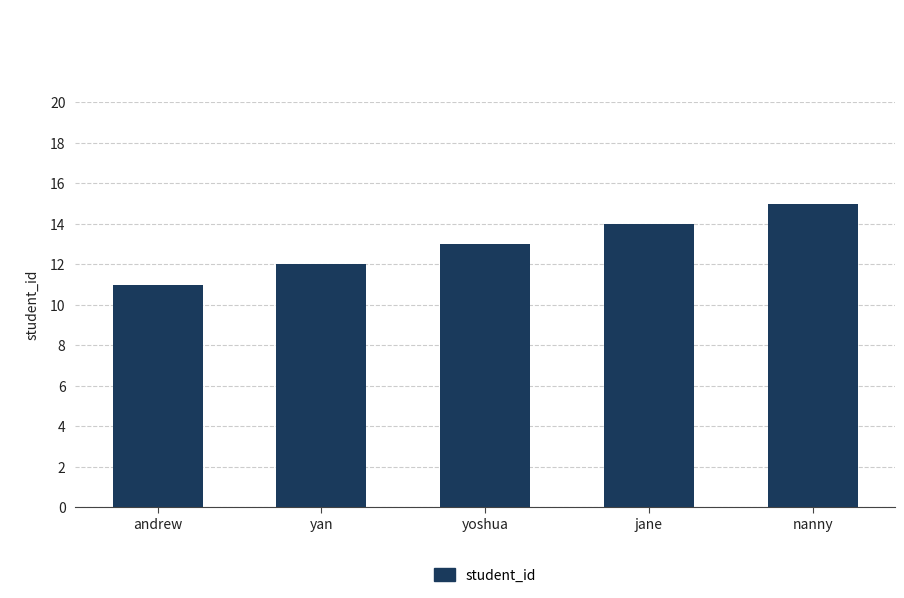

The chart shows a value of 5 at yan. True or false?

False